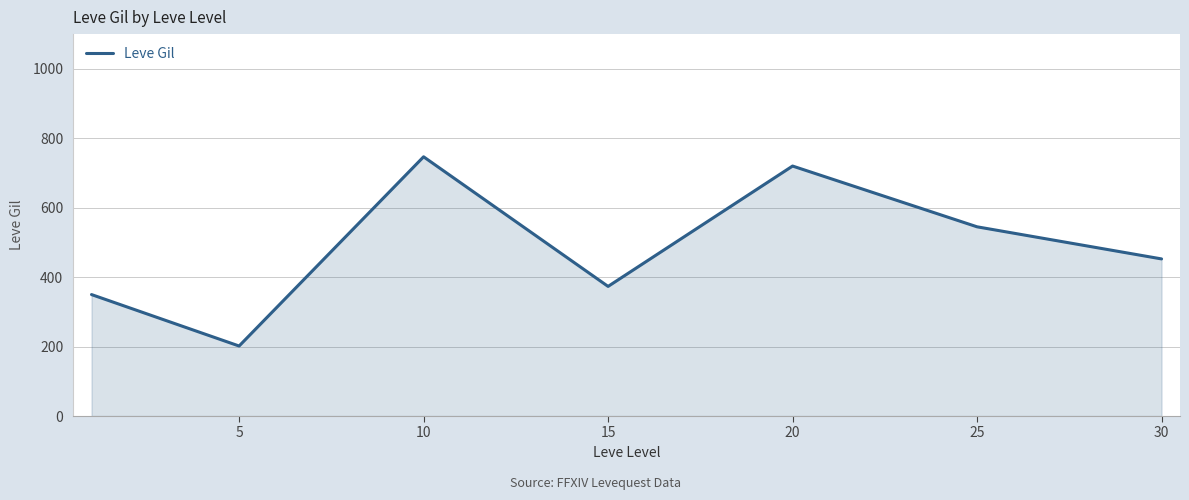

What is the maximum value shown in the chart?

746.7